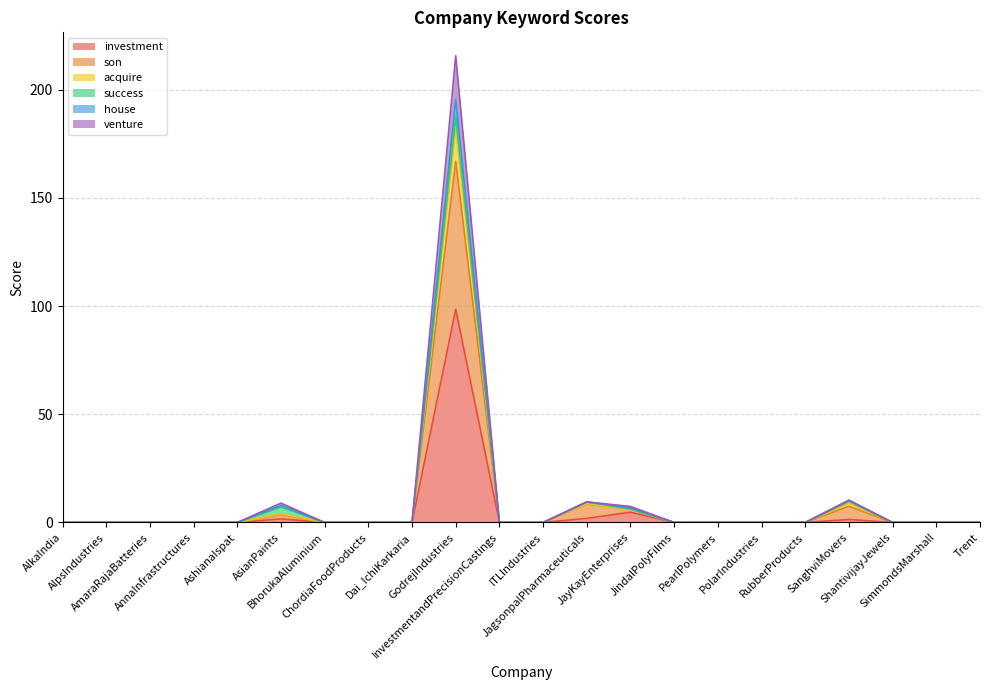

How many values in acquire are above zero?

5